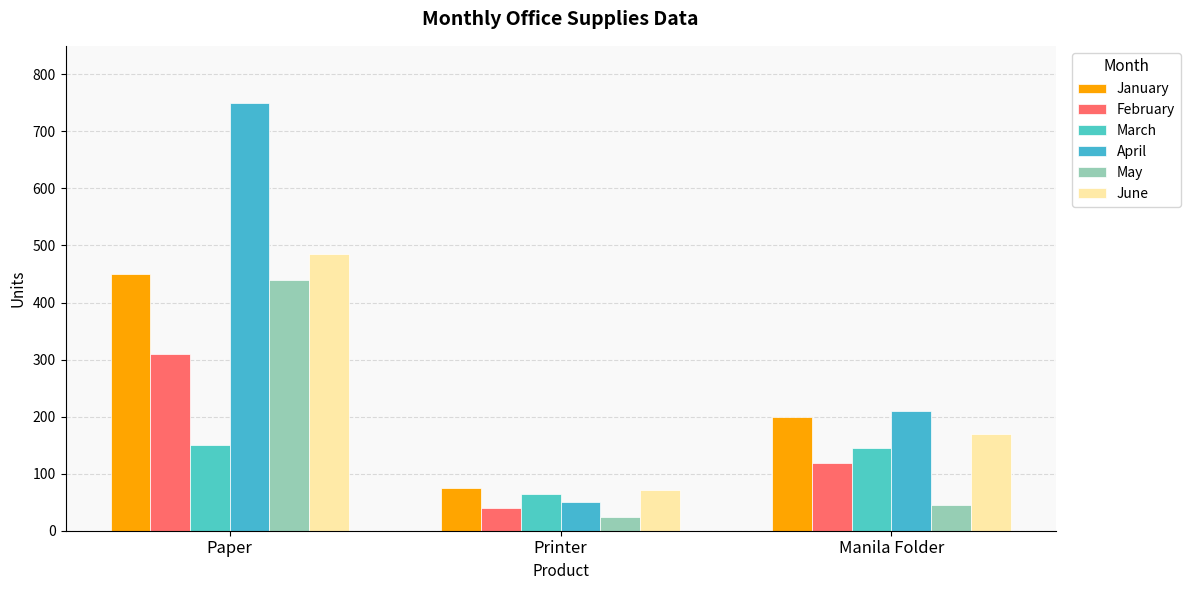

What is the value of the February bar at the 2nd from the left?

40